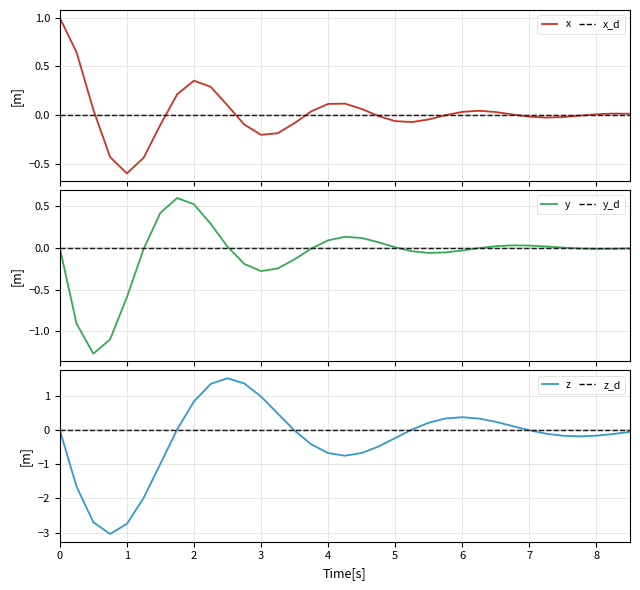

What is the difference between the maximum and second lowest values in the z series?

4.3